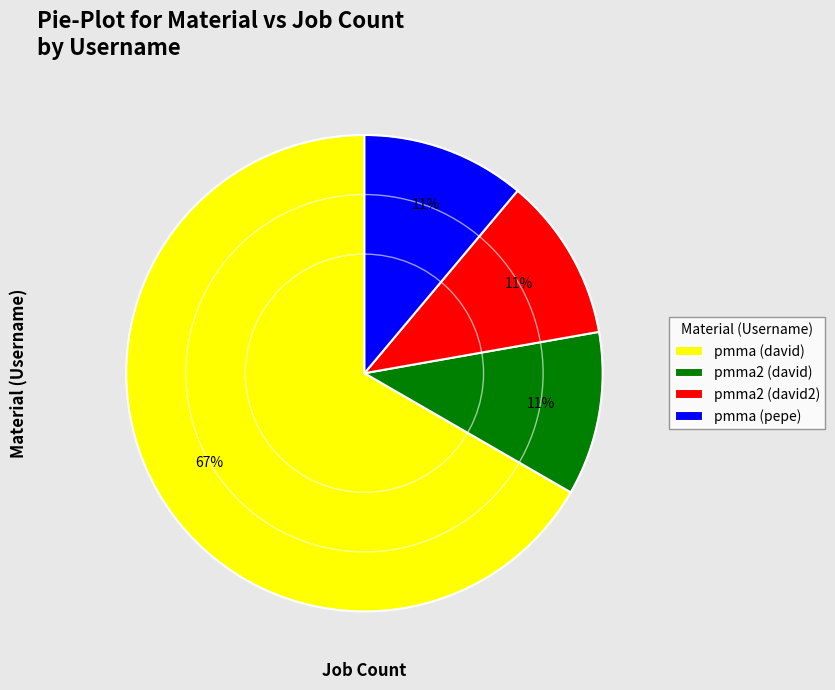

To the nearest percent, what percentage of the pie is pmma2 (david2)?

11%